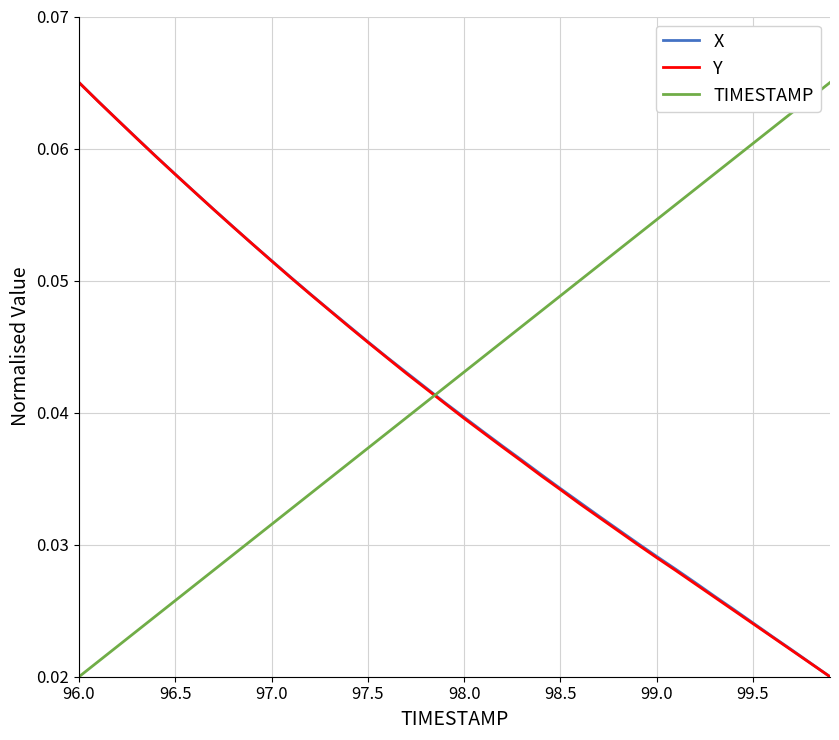

How many lines are shown in the chart?

3